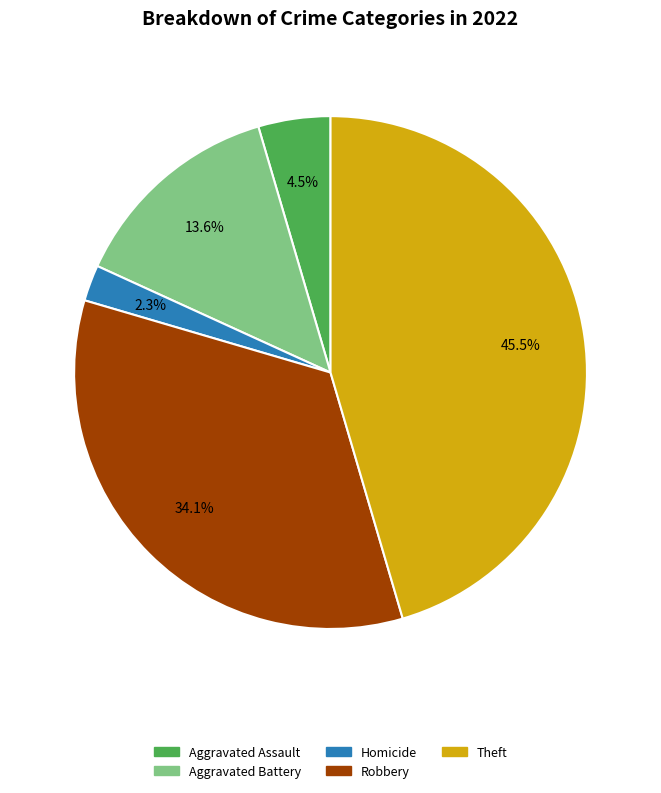

Is there any slice that represents more than half of the pie?

No